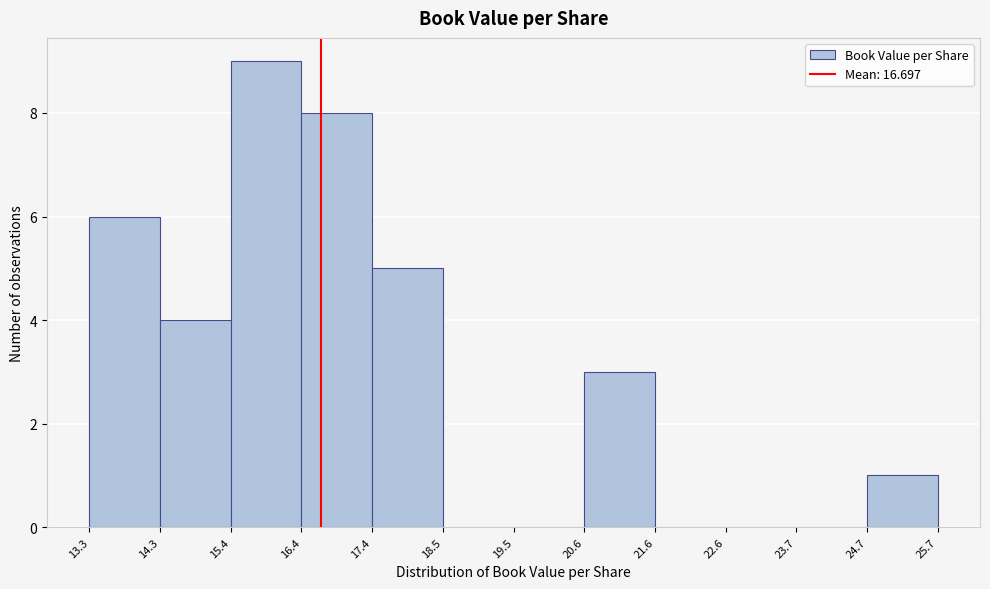

Which range on the x-axis has the tallest bar?

15.4 to 16.4